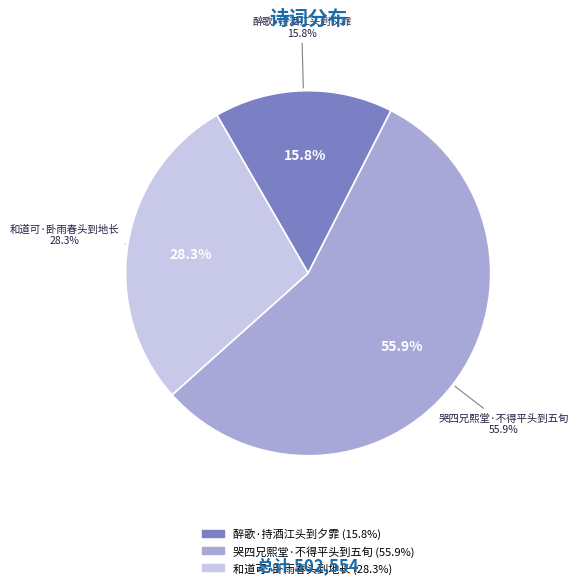

What is the total percentage of 醉歌·持酒江头到夕霏 and 哭四兄熙堂·不得平头到五旬?

71.7%